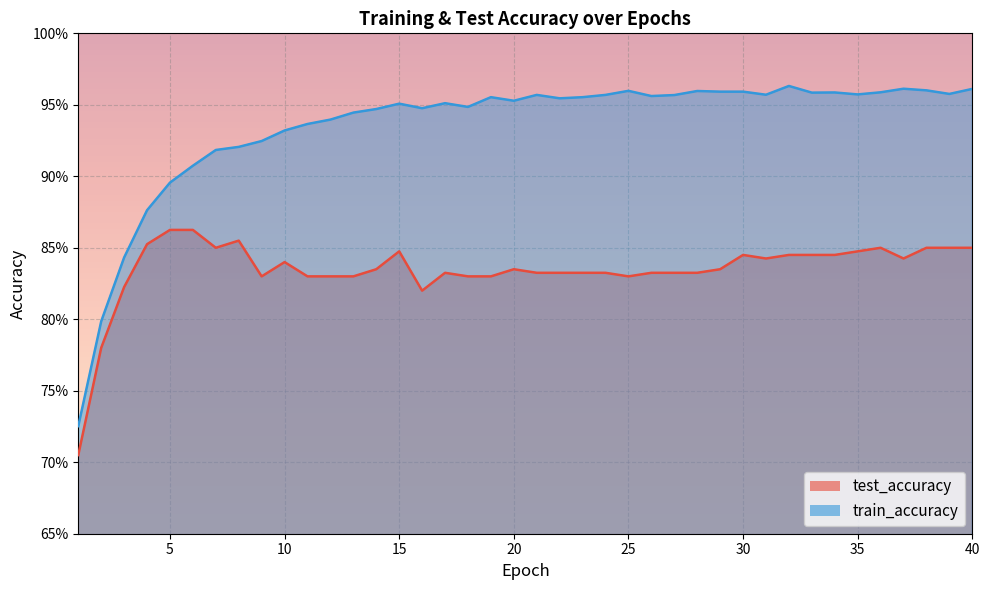

Is the value of test_accuracy at 34 greater than the value of train_accuracy at 39?

No